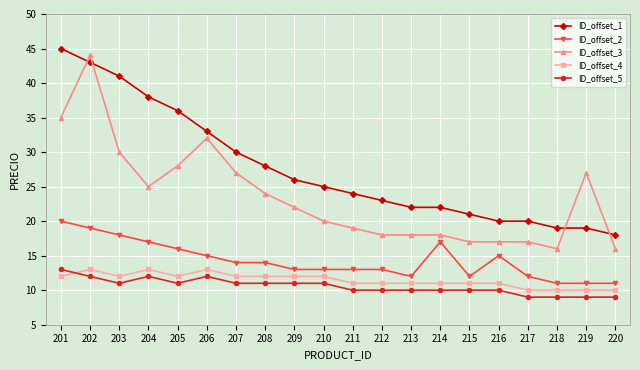

At 212, list the series in order from smallest to largest.

ID_offset_5, ID_offset_4, ID_offset_2, ID_offset_3, ID_offset_1